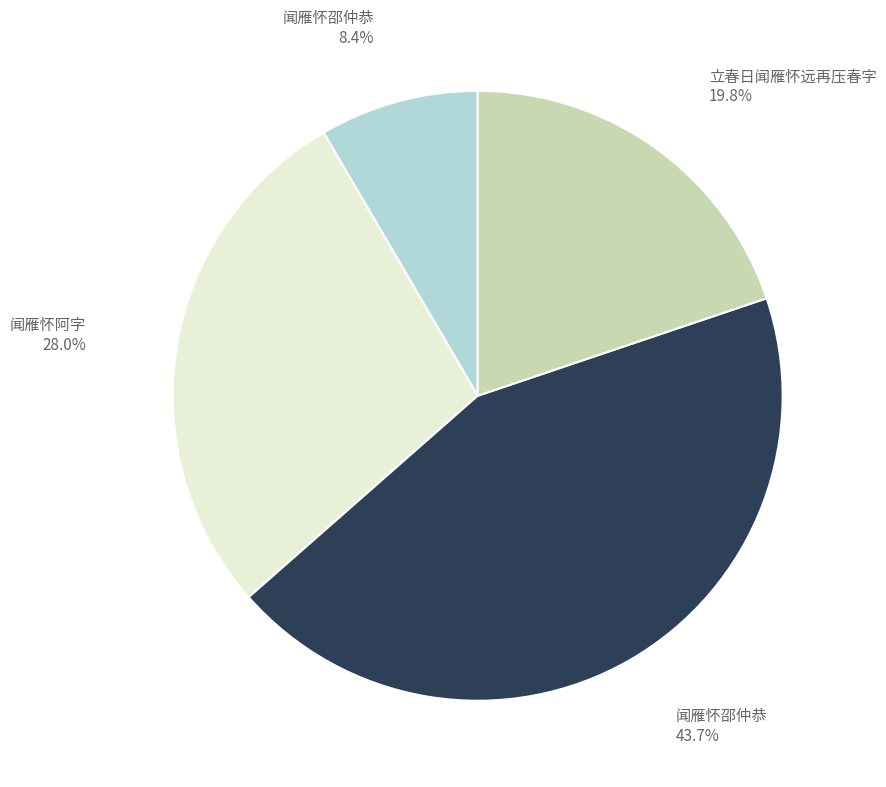

Is there any slice that represents more than half of the pie?

No